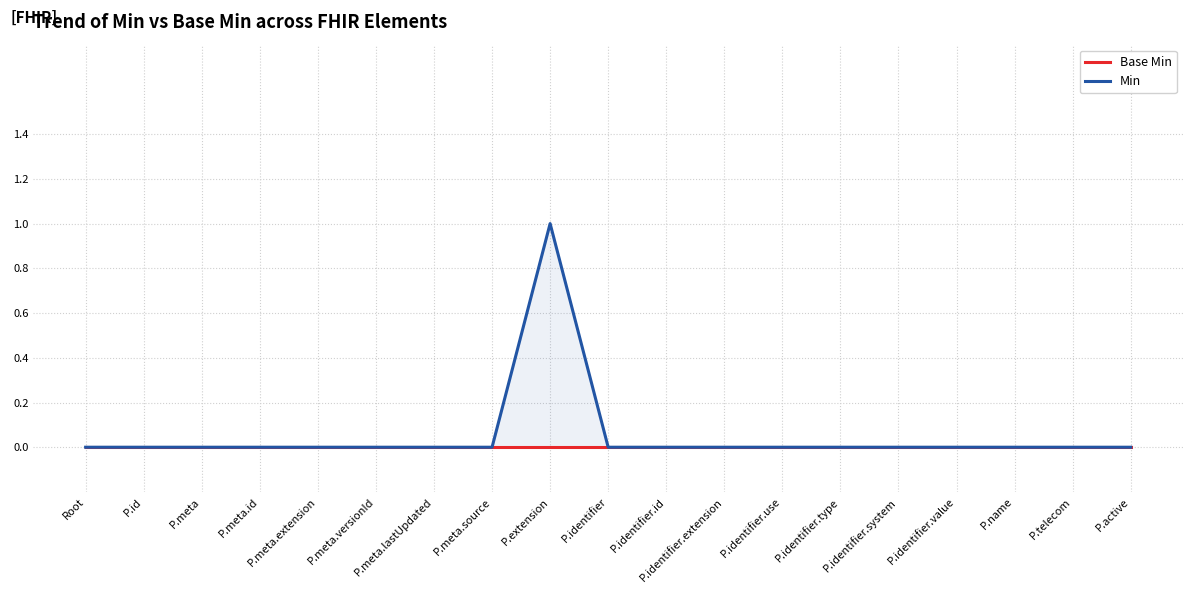

At P.name, list the series in order from smallest to largest.

Base Min, Min